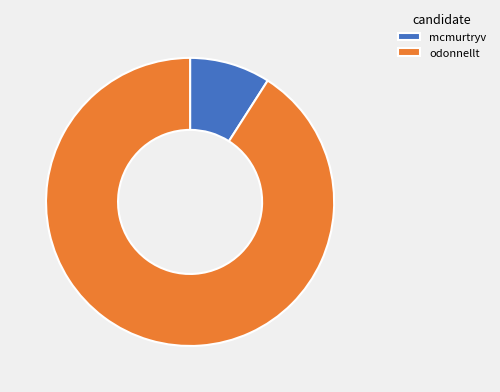

Which slice is the largest?

odonnellt